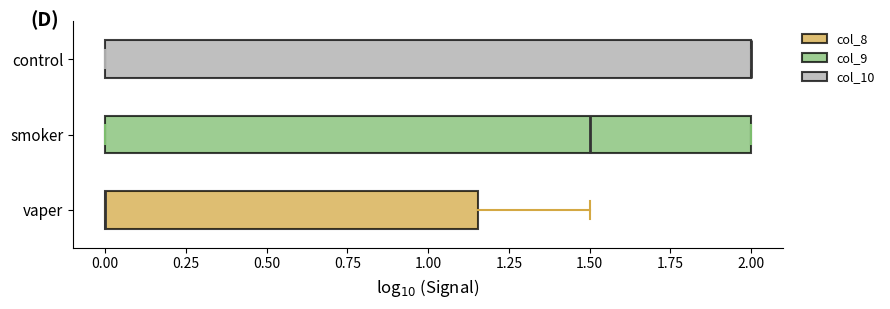

Where is the left edge of the box for control on the x-axis? The values are not printed on the chart, so give them approximately, as read against the axis.

0.00